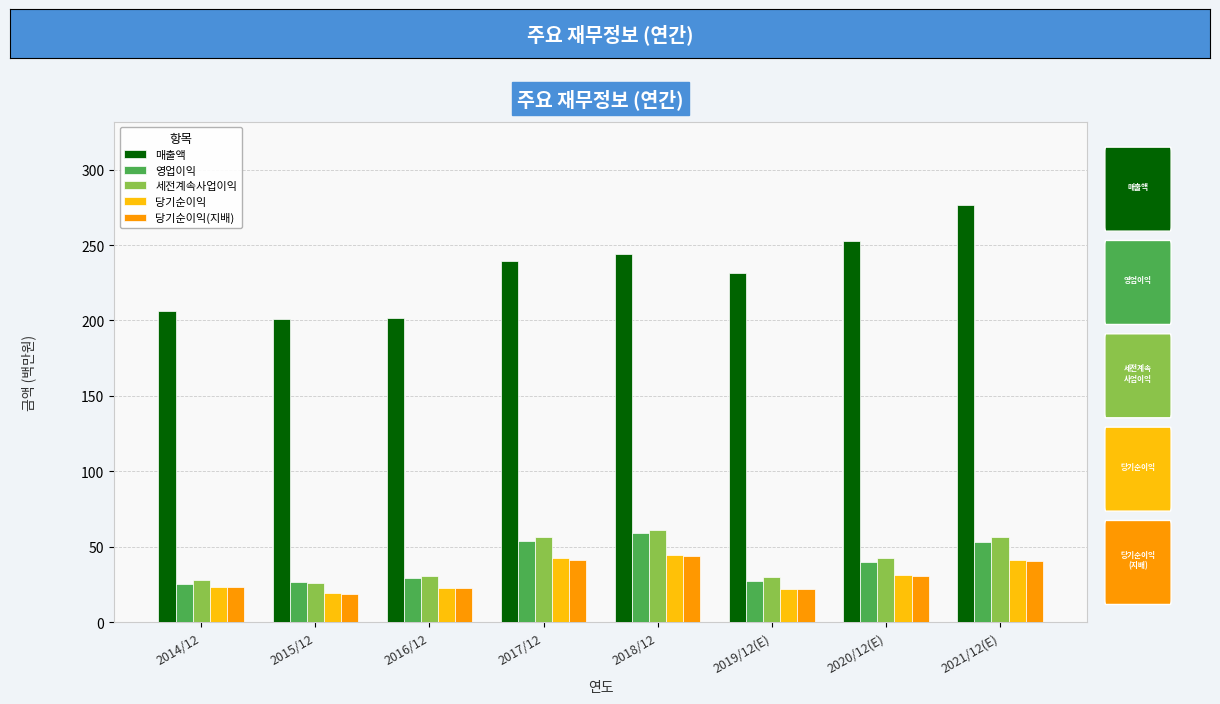

What is the difference between the highest and lowest values at 2019/12(E)?

209.8